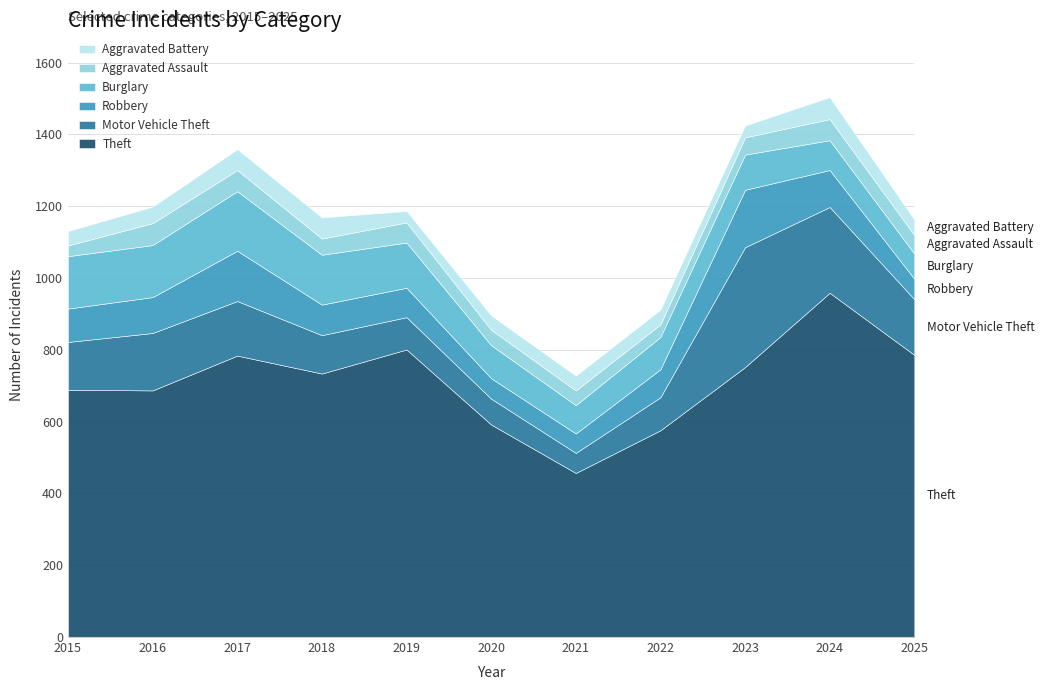

What is the approximate value of Motor Vehicle Theft at 2017?

152